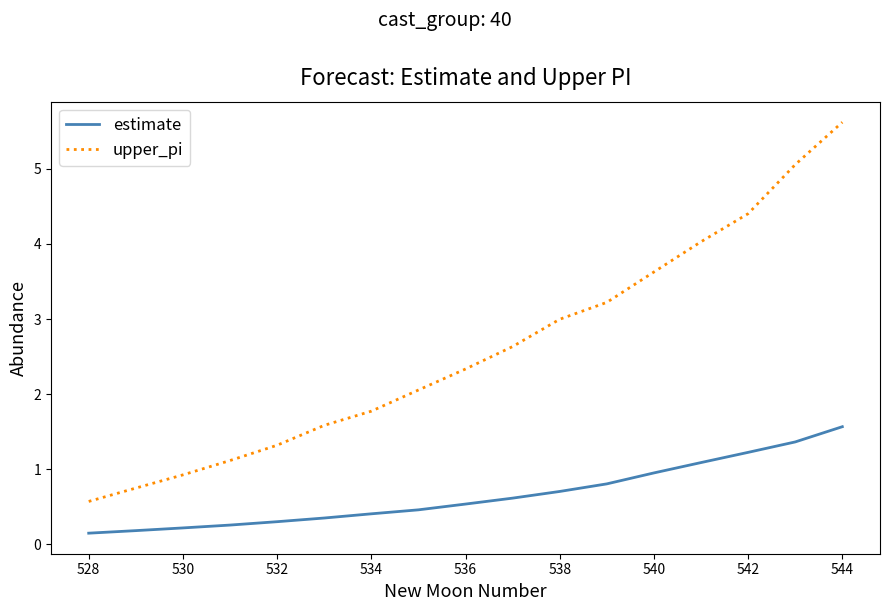

Which series has the largest range (max minus min)?

upper_pi